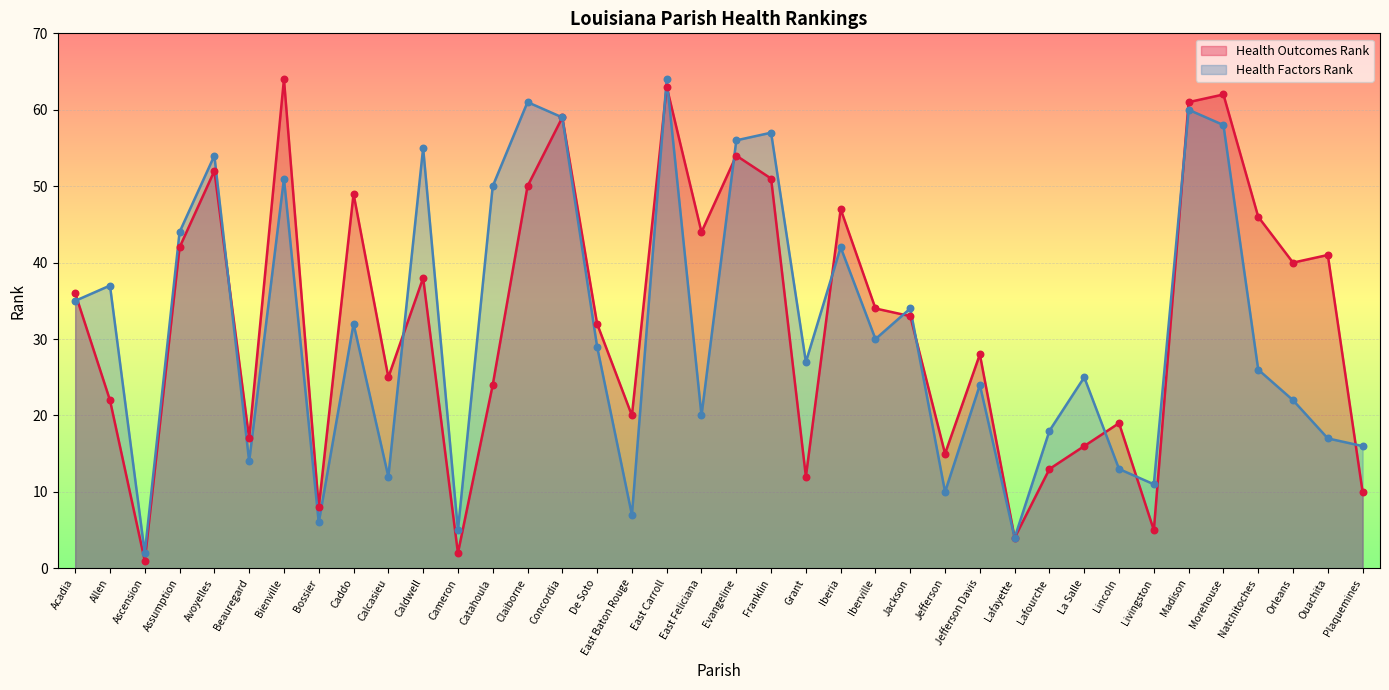

Which series contains the highest Y value?

Health Outcomes Rank